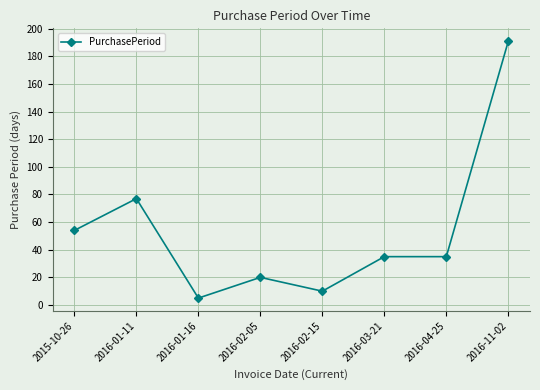

What is the value of the 6th point from the left?

35